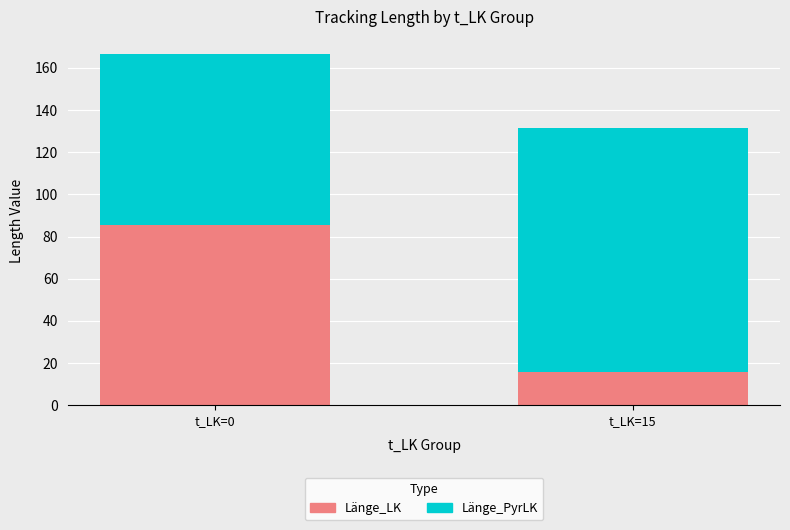

The value of Länge_LK at t_LK=15 is 27.1. True or false?

False